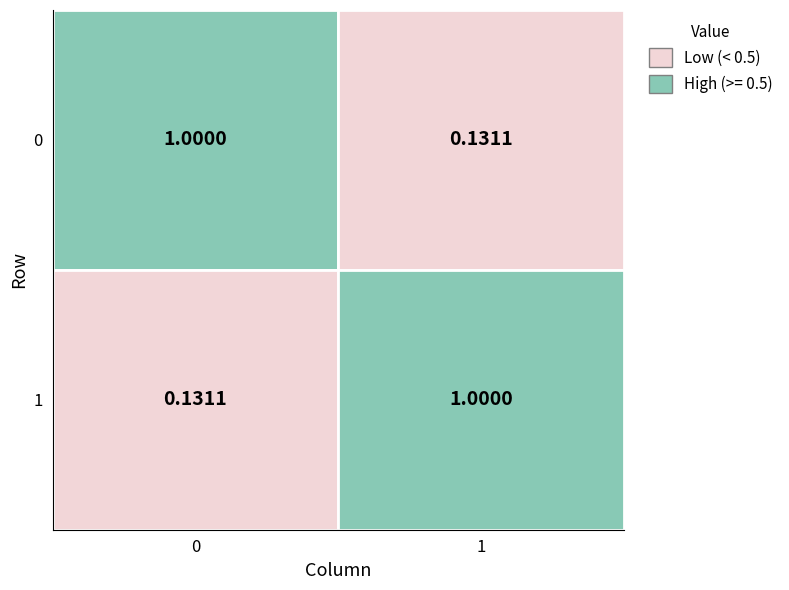

At which category is the sum across all series the highest?

1